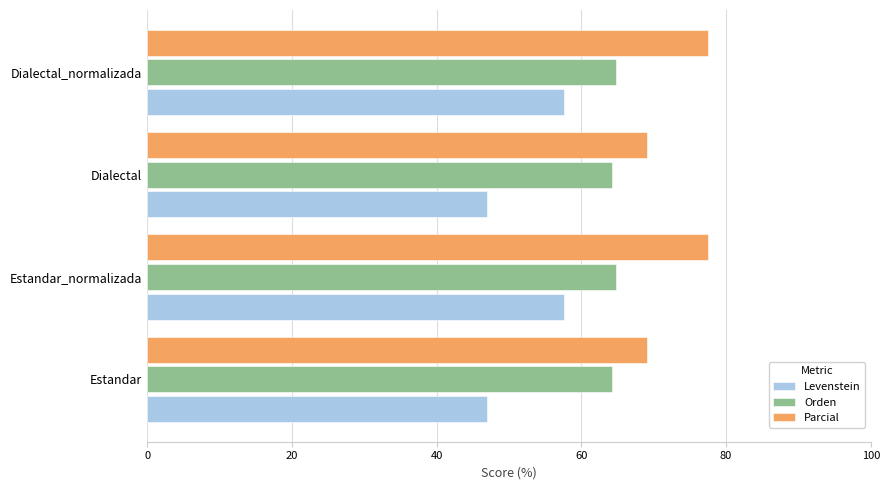

List the series in order of their peak value, highest first.

Parcial, Orden, Levenstein